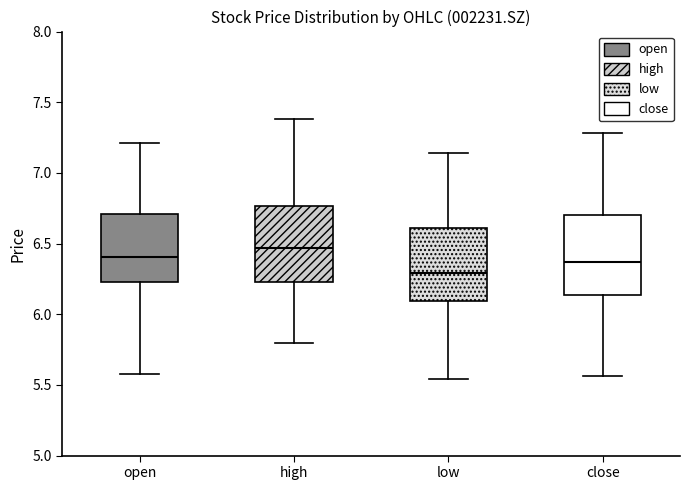

Reading left to right, transcribe this box plot: for each box, give where its median line is, the range the box spans, and where its two whiskers end, as read against the y-axis. The values are not printed on the chart, so give them approximately, as read against the axis.

open: median 6.40, box 6.25 to 6.70, whiskers 5.60 to 7.20
high: median 6.45, box 6.25 to 6.75, whiskers 5.80 to 7.40
low: median 6.30, box 6.10 to 6.60, whiskers 5.55 to 7.15
close: median 6.35, box 6.15 to 6.70, whiskers 5.55 to 7.30